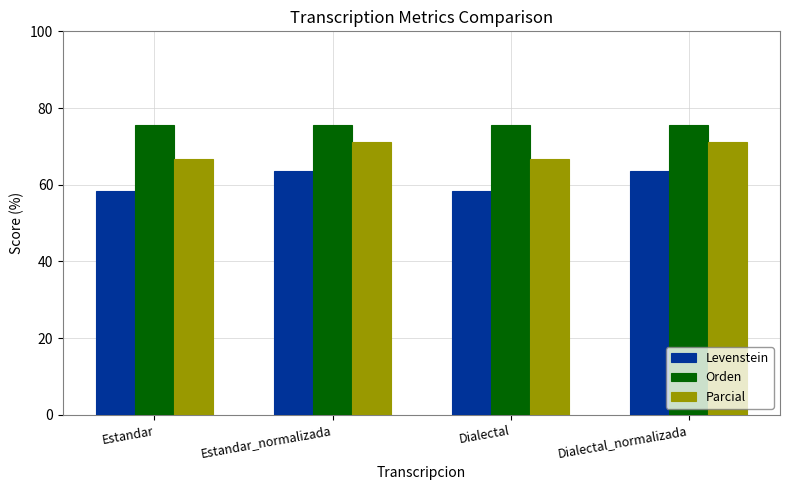

Are the bars grouped side by side (vs. stacked)?

Yes